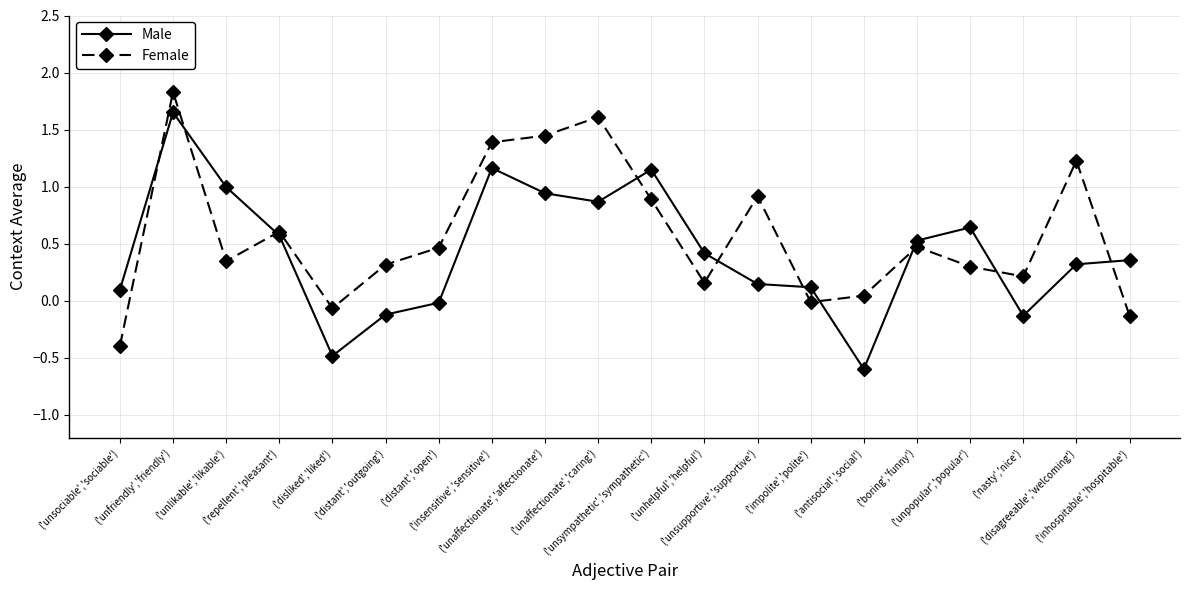

True or false: Male and Female intersect in this chart.

True